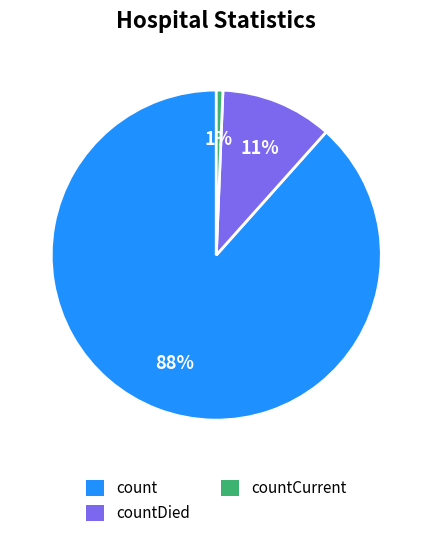

Rank the categories by value from lowest to highest.

countCurrent, countDied, count